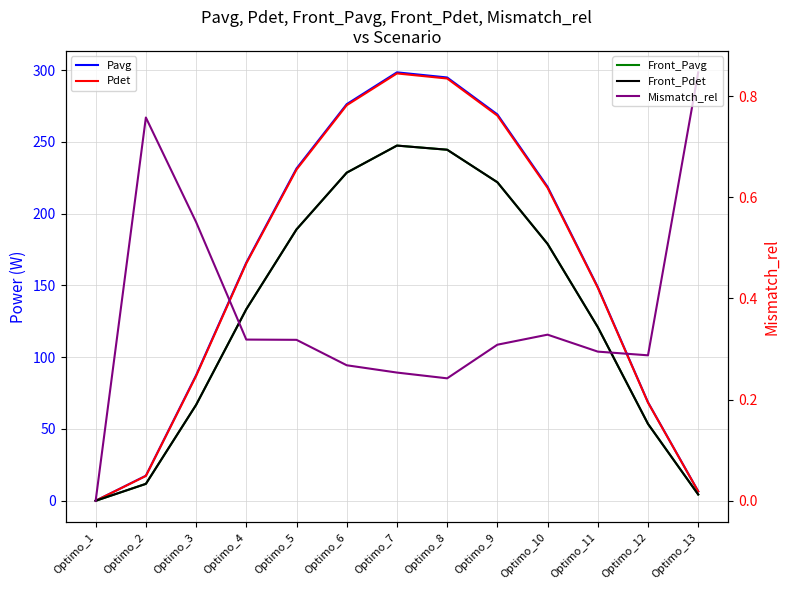

What is the highest value of the Front_Pdet series?

247.4